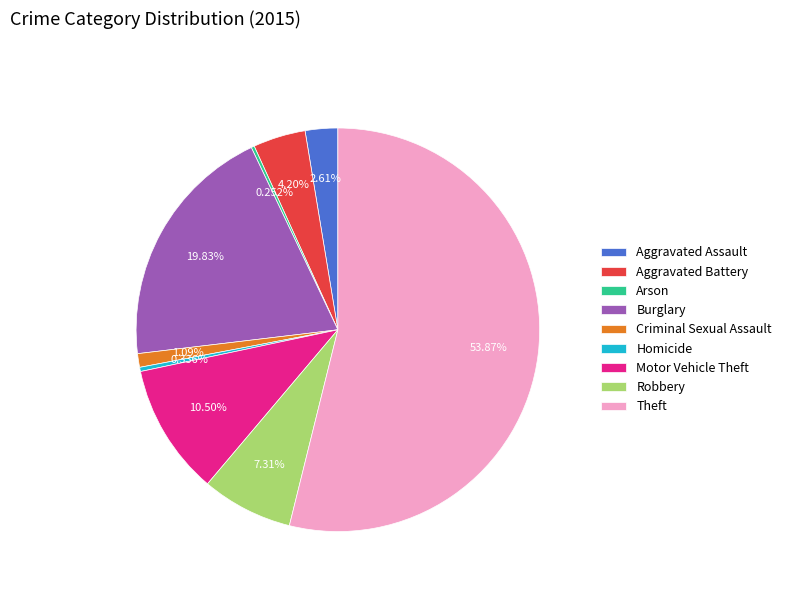

True or false: Criminal Sexual Assault accounts for 13% of the total.

False